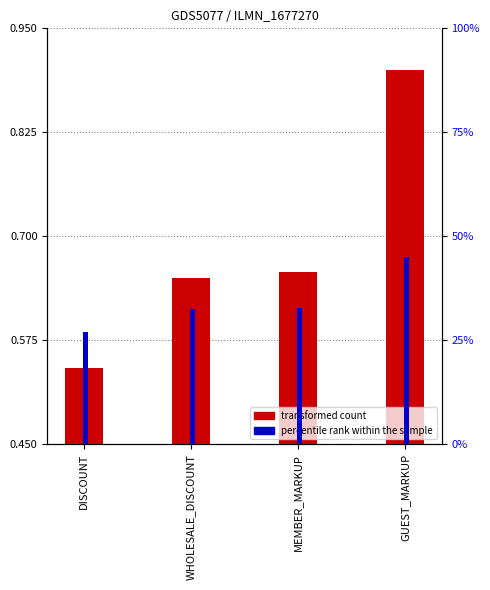

The value of transformed count at MEMBER_MARKUP is 0.9. True or false?

False